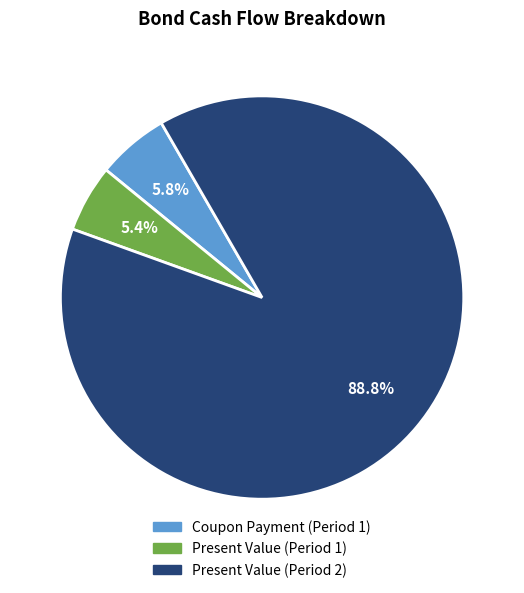

The Coupon Payment (Period 1) slice represents 1% of the pie. True or false?

False